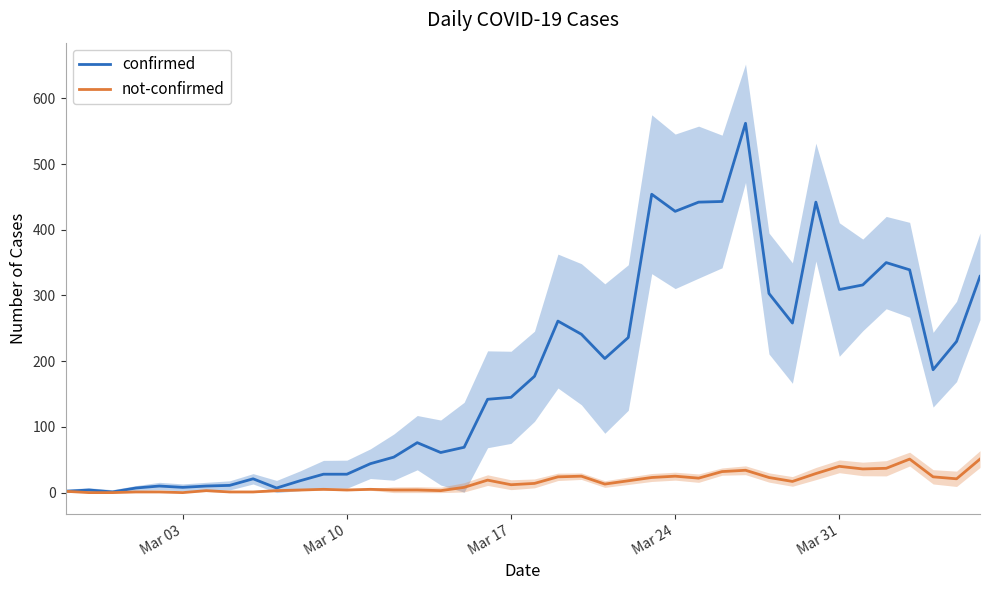

The not-confirmed series shows 25 at Mar 24. True or false?

True